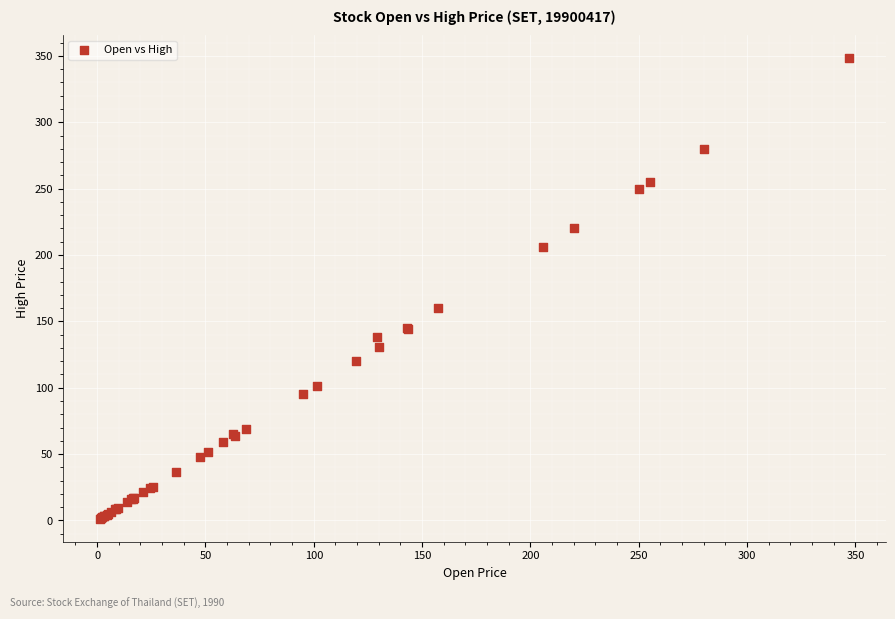

What Y value in the scatter plot is closest to 174?

160.4